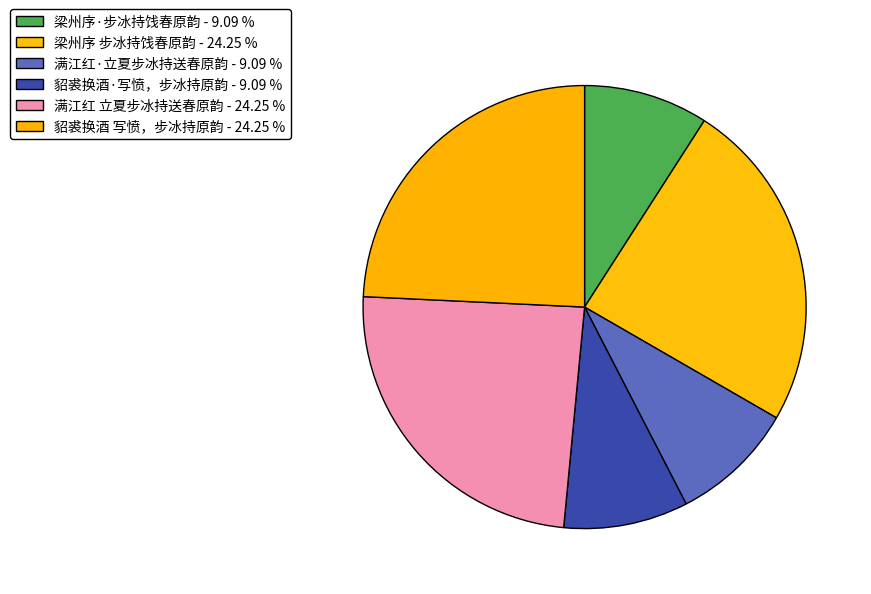

True or false: 貂裘换酒 写愤，步冰持原韵 accounts for 24% of the total.

True